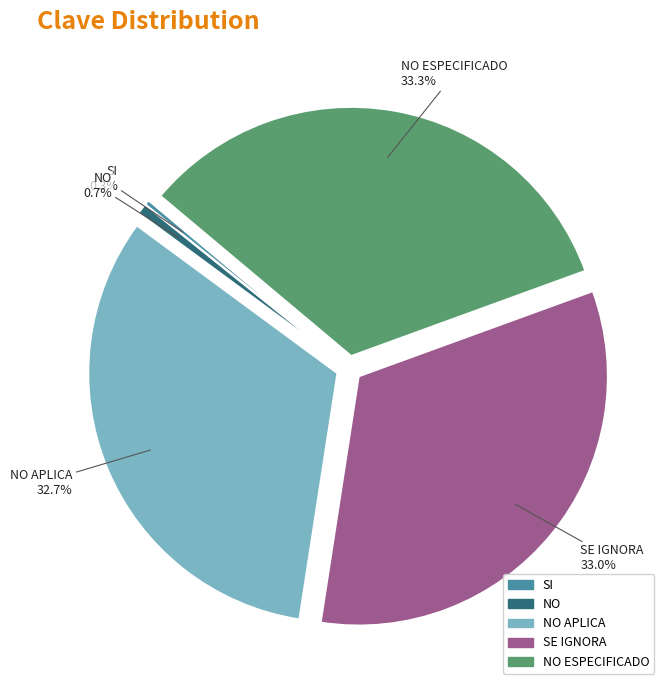

What percentage is NOT represented by SE IGNORA?

67.0%